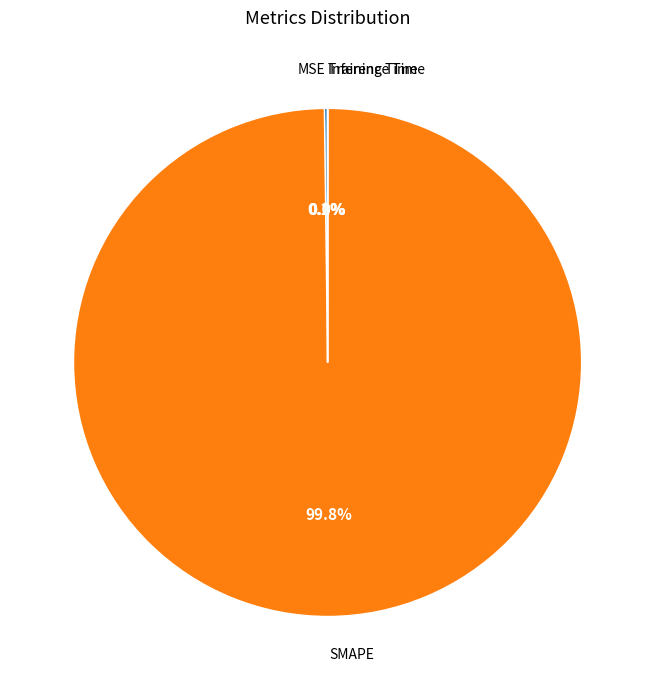

To the nearest percent, what is the average slice percentage?

25%